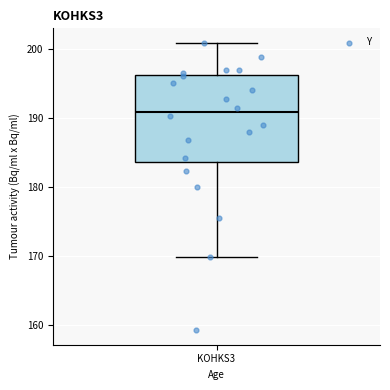

Where does the median line of the box for KOHKS3 sit on the y-axis? The values are not printed on the chart, so give them approximately, as read against the axis.

191